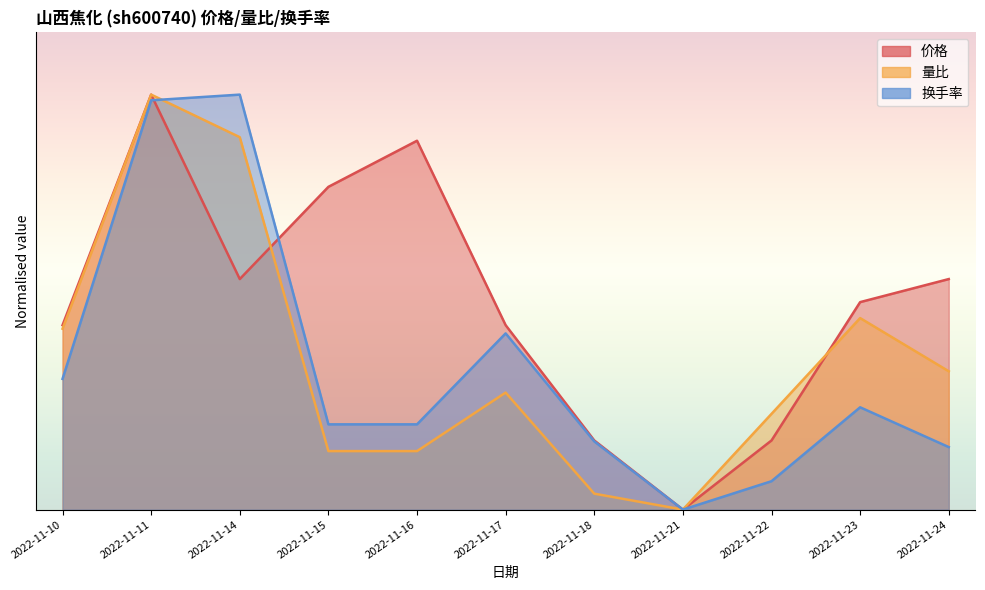

How many values in the 价格 series exceed 0?

10